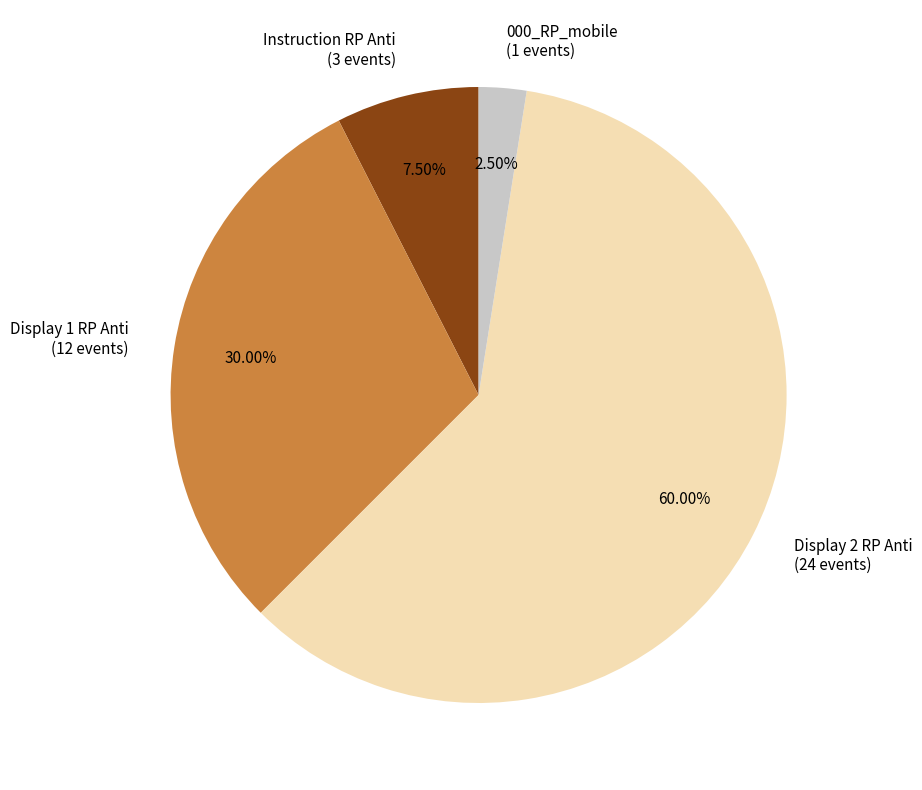

True or false: 000_RP_mobile accounts for 14% of the total.

False